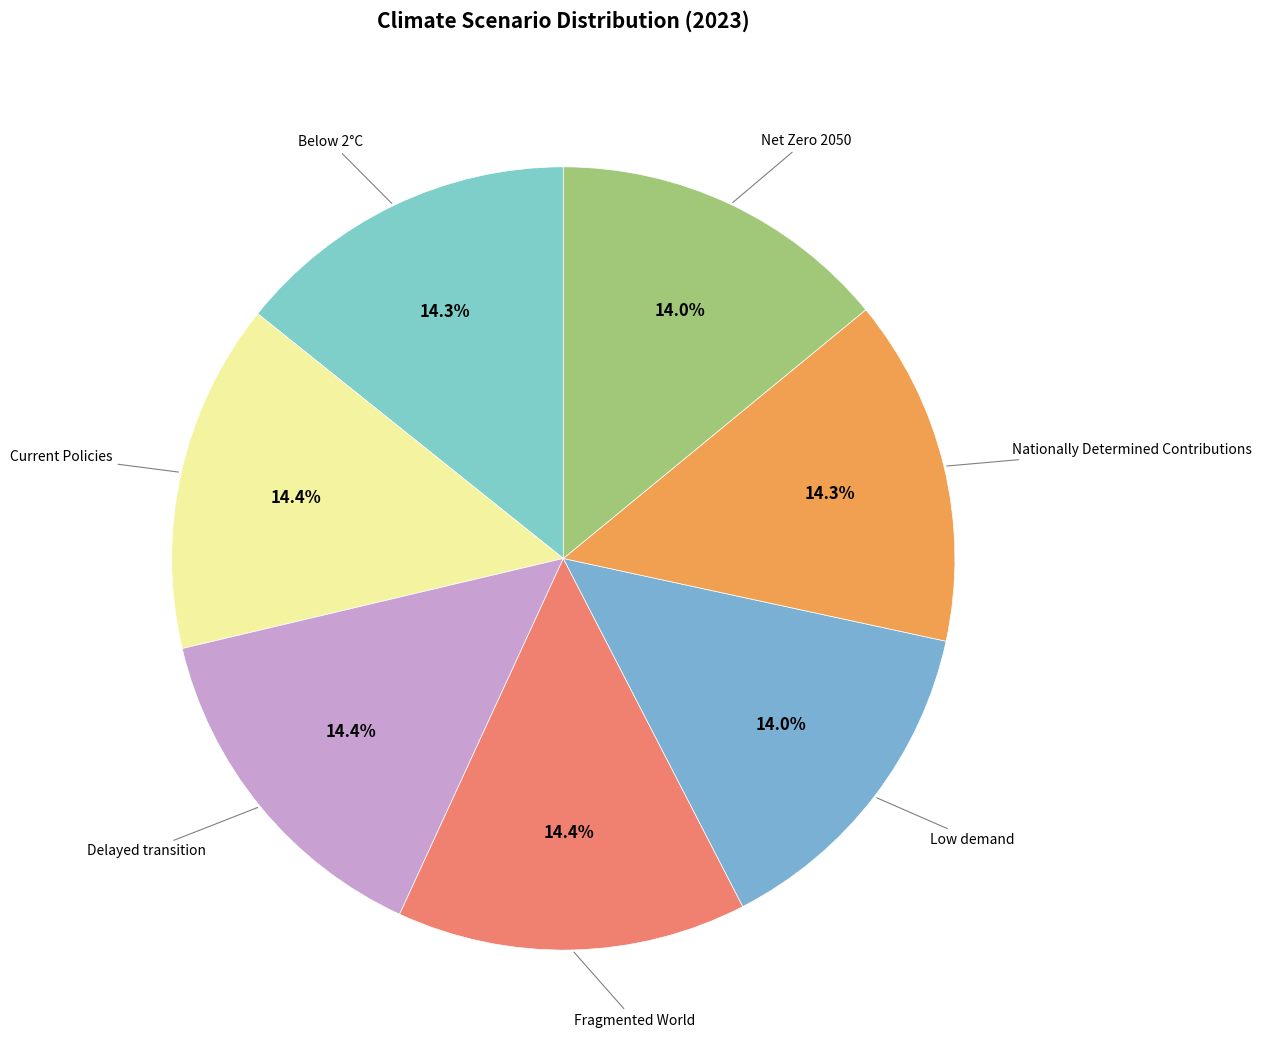

How many segments does this pie chart have?

7